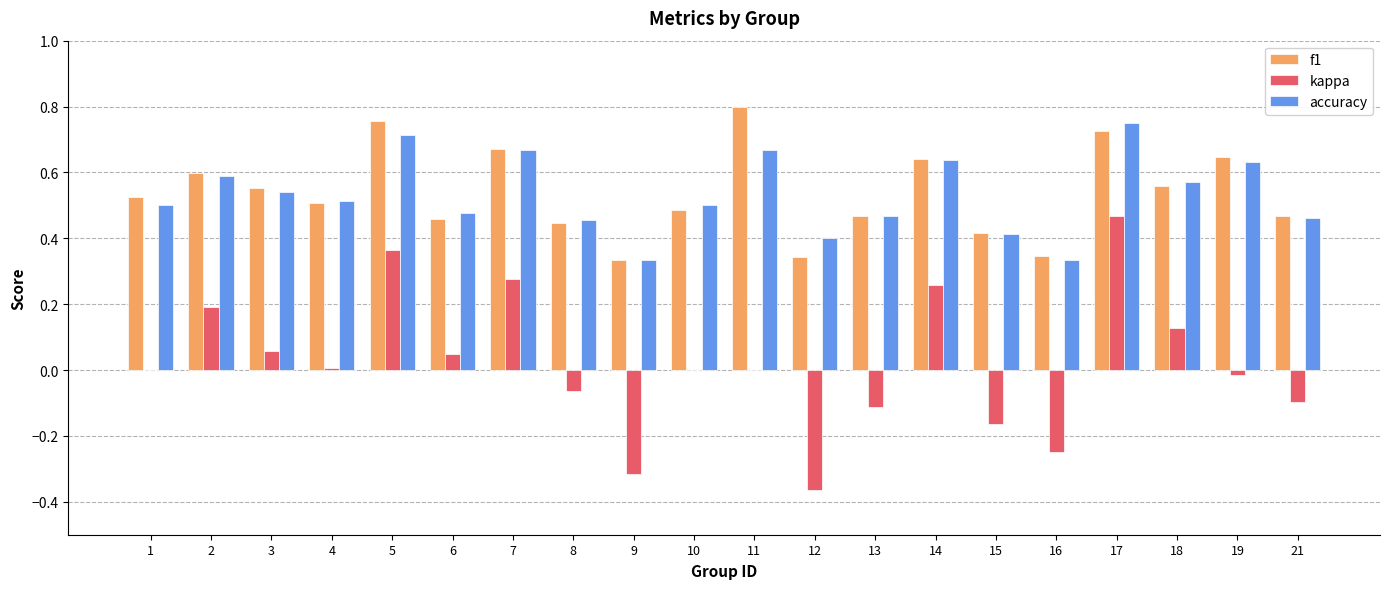

Between 8 and 16, which series saw the biggest shift?

kappa